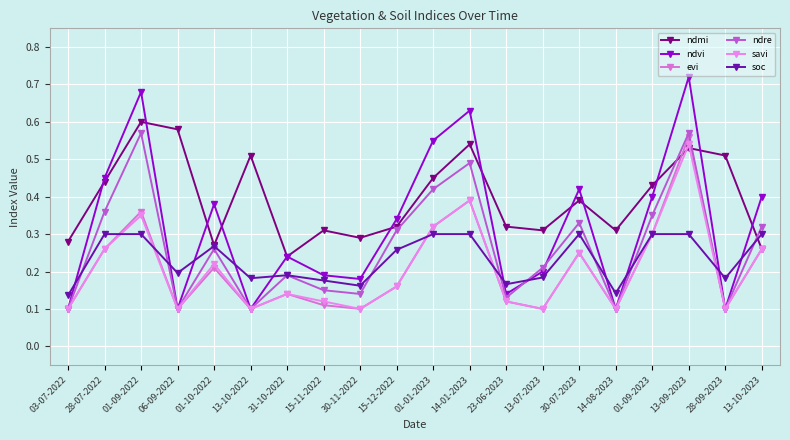

Reading left to right, transcribe all the data shown in this chart.

ndmi: 0.3	0.4	0.6	0.6	0.3	0.5	0.2	0.3	0.3	0.3	0.5	0.5	0.3	0.3	0.4	0.3	0.4	0.5	0.5	0.3
ndvi: 0.1	0.5	0.7	0.1	0.4	0.1	0.2	0.2	0.2	0.3	0.6	0.6	0.1	0.2	0.4	0.1	0.4	0.7	0.1	0.4
evi: 0.1	0.3	0.4	0.1	0.2	0.1	0.1	0.1	0.1	0.2	0.3	0.4	0.1	0.1	0.2	0.1	0.3	0.6	0.1	0.3
ndre: 0.1	0.4	0.6	0.1	0.3	0.1	0.2	0.1	0.1	0.3	0.4	0.5	0.1	0.2	0.3	0.1	0.3	0.6	0.1	0.3
savi: 0.1	0.3	0.3	0.1	0.2	0.1	0.1	0.1	0.1	0.2	0.3	0.4	0.1	0.1	0.2	0.1	0.3	0.5	0.1	0.3
soc: 0.1	0.3	0.3	0.2	0.3	0.2	0.2	0.2	0.2	0.3	0.3	0.3	0.2	0.2	0.3	0.1	0.3	0.3	0.2	0.3